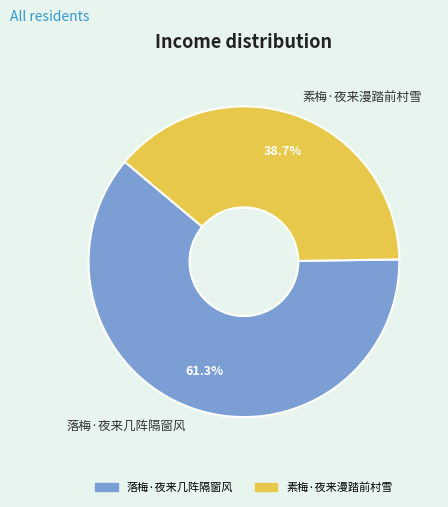

Is it true that 素梅·夜来漫踏前村雪 is 31% of the pie?

False